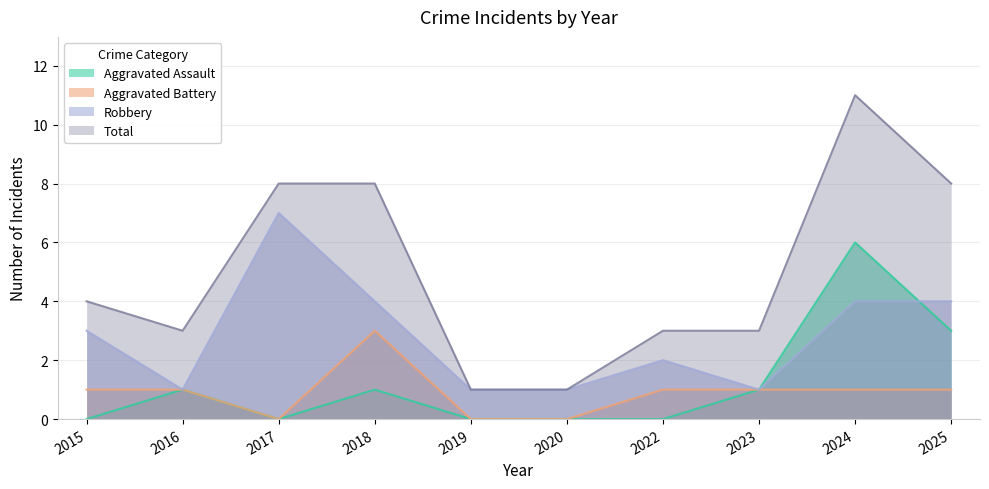

Where is Aggravated Assault nearest to the value 3?

2025